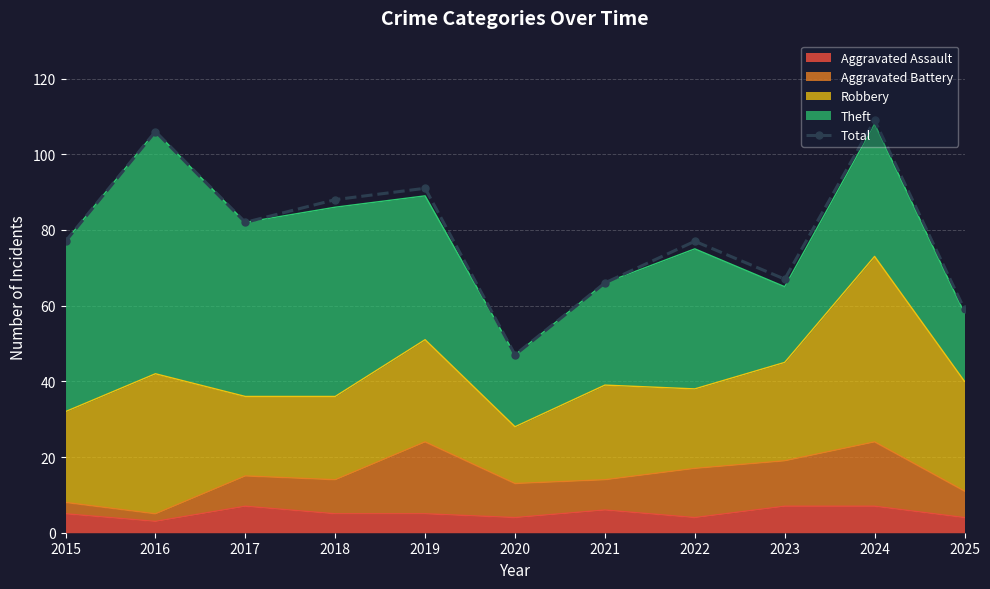

The chart shows a value of 47 at 2018. True or false?

False